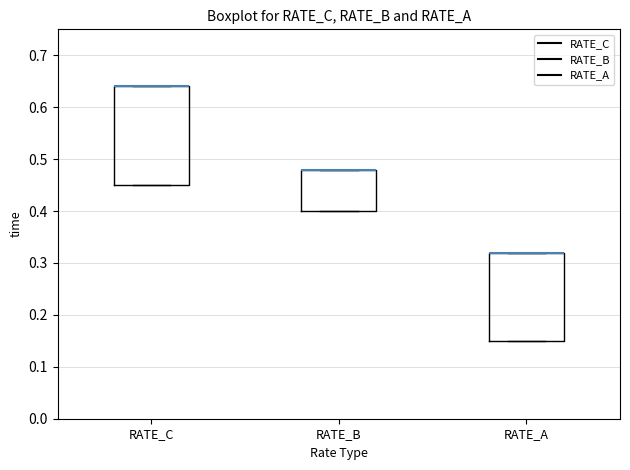

Where is the upper edge of the box for RATE_C on the y-axis? The values are not printed on the chart, so give them approximately, as read against the axis.

0.64